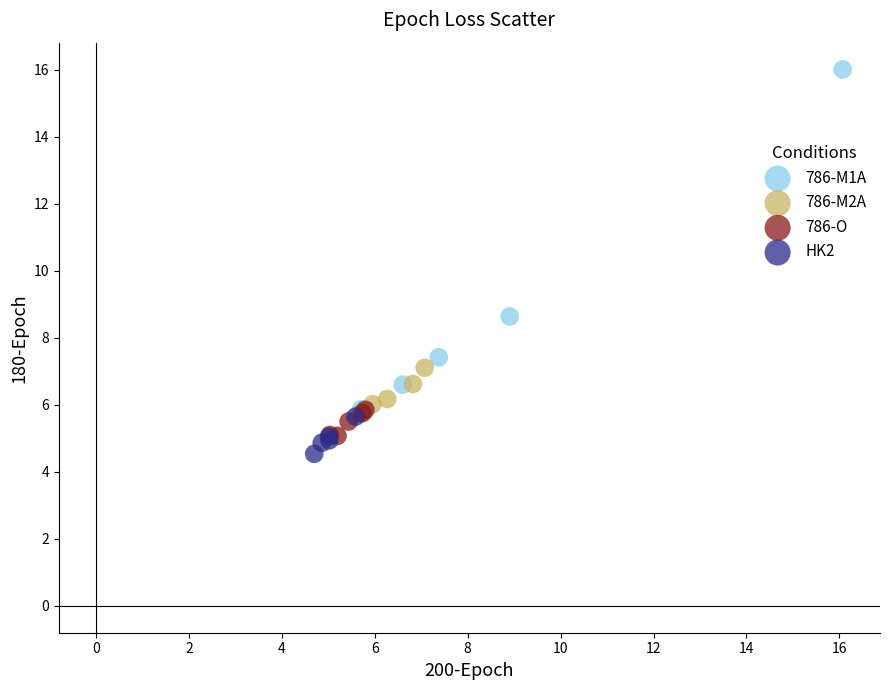

Which series contains the highest Y value?

786-M1A